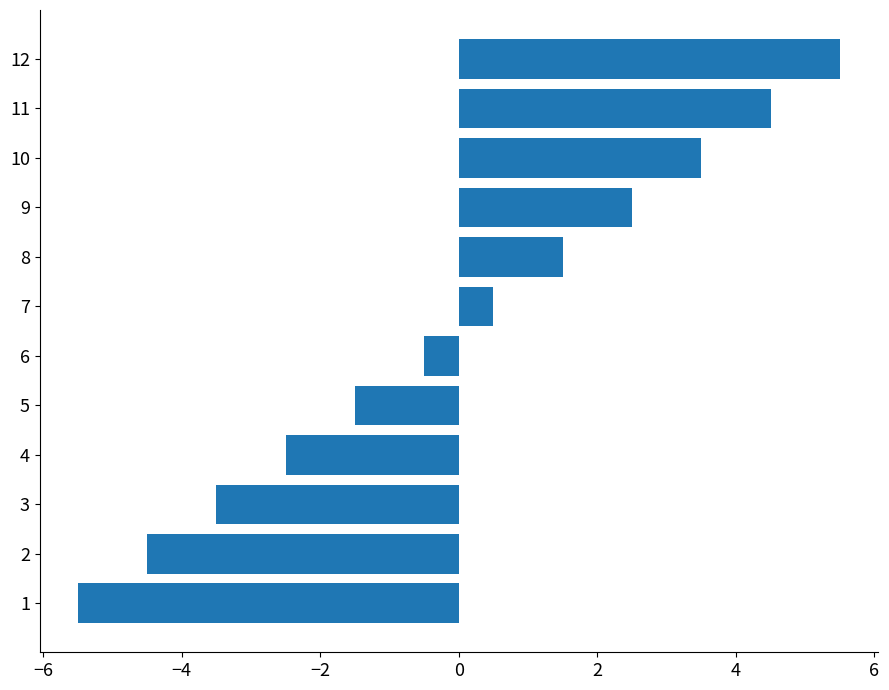

How many negative values are there?

6